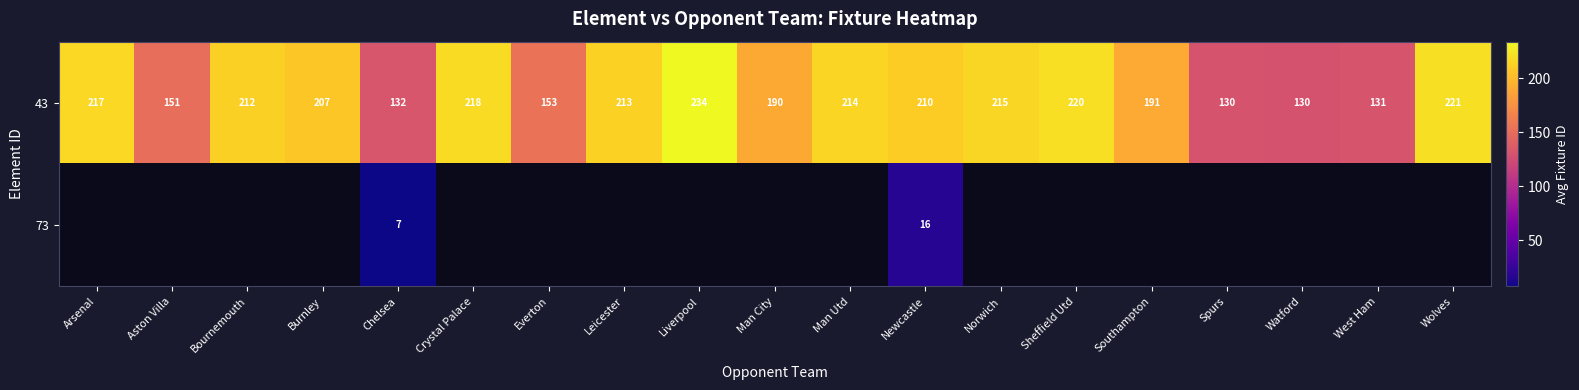

What is the difference between the 43 values at Leicester and Crystal Palace?

5